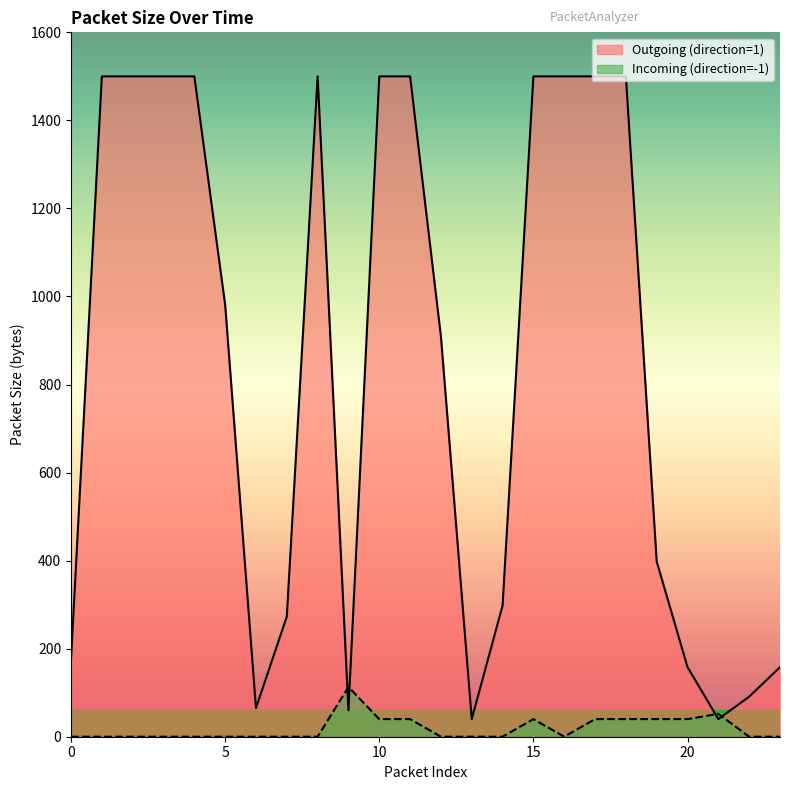

Which category has the highest value across all series?

1